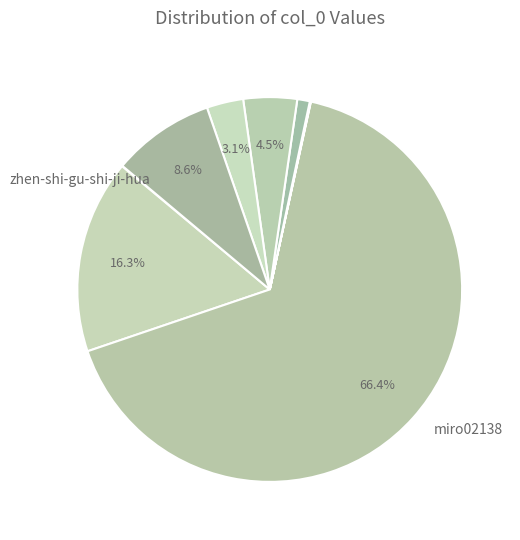

Does any single category account for the majority?

Yes